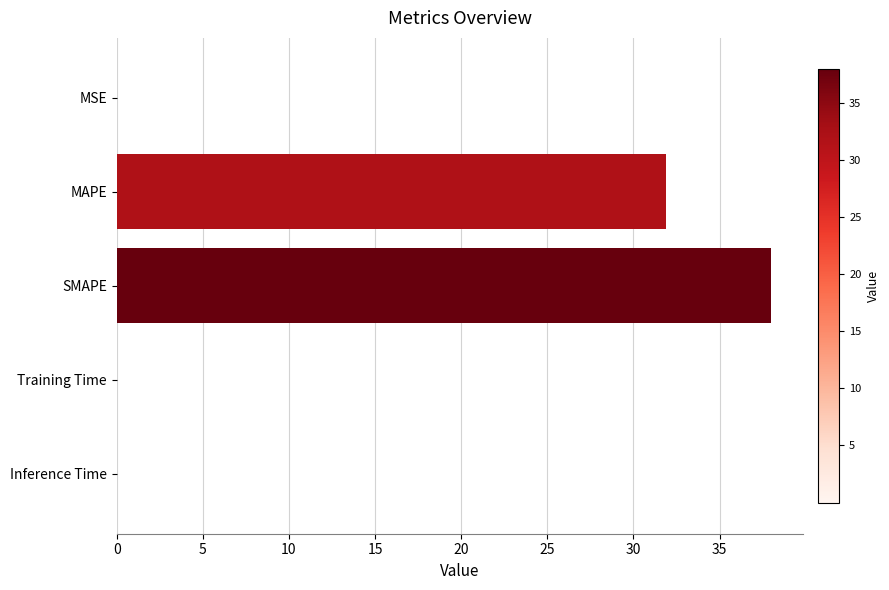

Is it true that the value at MAPE is 21.4?

False